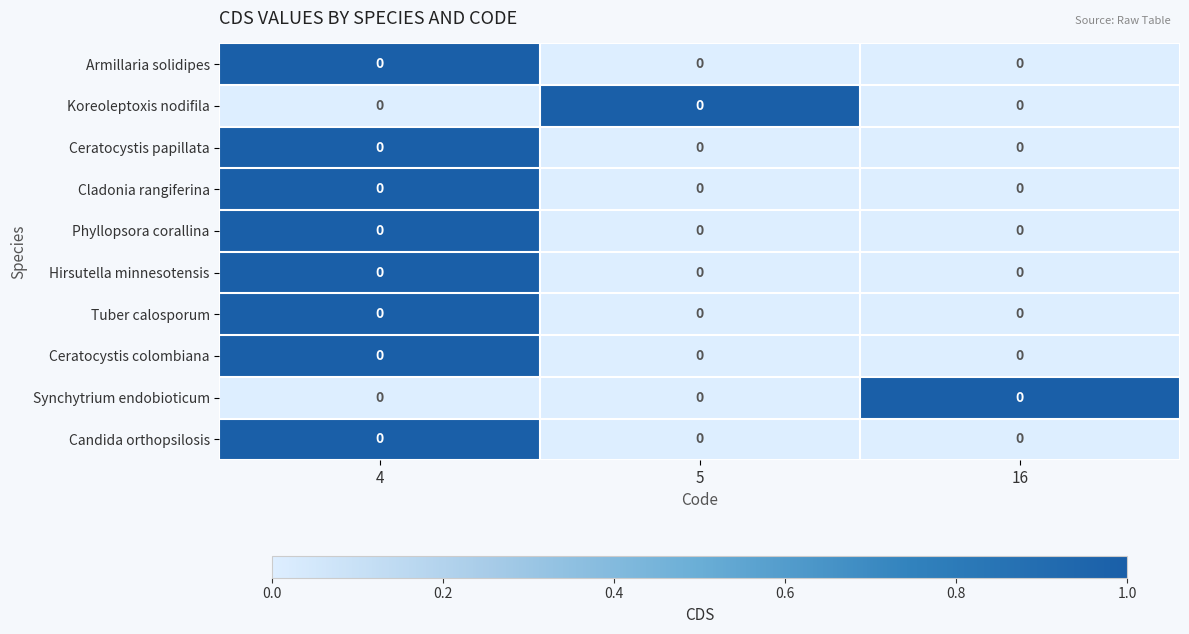

At which label does Tuber calosporum reach its minimum?

5